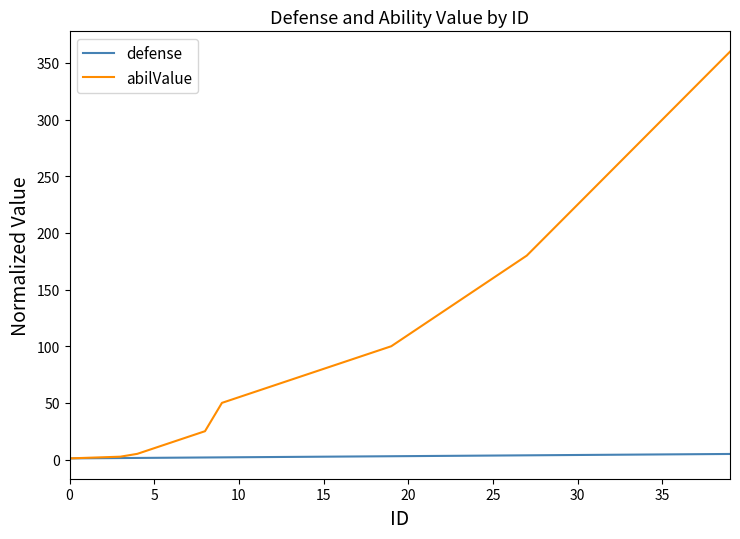

Which series has the largest range (max minus min)?

abilValue